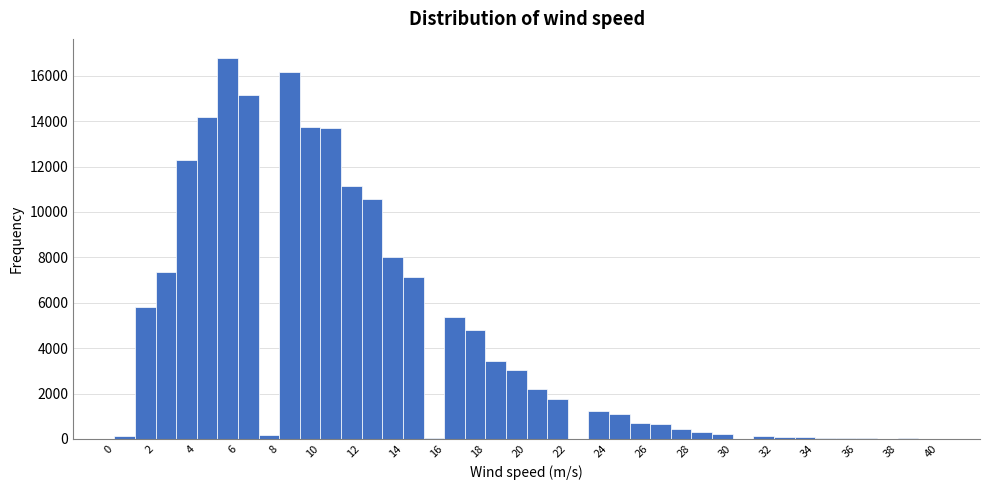

Reading left to right, list every bar in this chart as the range it spans on the x-axis followed by its height. The values are not printed on the chart, so give them approximately, as read against the axis.

0 to 1: under 200
1 to 2: 5800
2 to 3: 7400
3 to 4: 12200
4 to 5: 14200
5 to 6: 16800
6 to 7: 15200
7 to 8: under 200
8 to 9: 16200
9 to 10: 13800
10 to 11: 13600
11 to 12: 11200
12 to 13: 10600
13 to 14: 8000
14 to 15: 7200
15 to 16: under 200
16 to 17: 5400
17 to 18: 4800
18 to 19: 3400
19 to 20: 3000
20 to 21: 2200
21 to 22: 1800
22 to 23: under 200
23 to 24: 1200
24 to 25: 1000
25 to 26: 600
26 to 27: 600
27 to 28: 400
28 to 29: 200
29 to 30: under 200
30 to 31: 0
31 to 32: under 200
32 to 33: under 200
33 to 34: under 200
34 to 35: under 200
35 to 36: under 200
36 to 37: under 200
37 to 38: 0
38 to 39: under 200
39 to 40: under 200